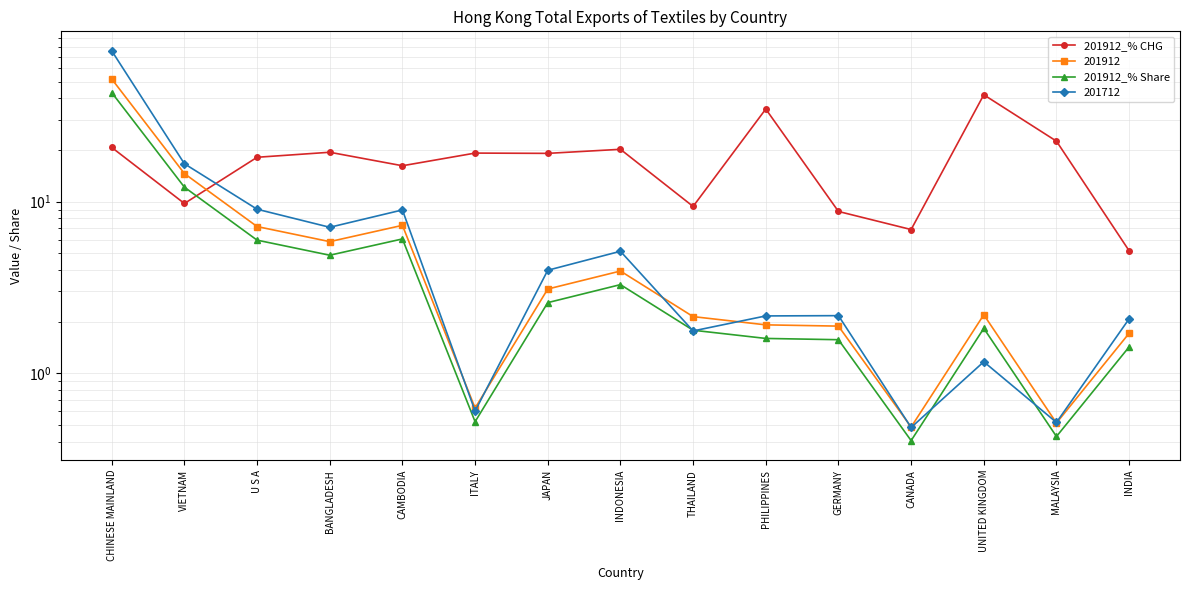

What is the difference between the second highest and minimum values in the 201912_% CHG series?

29.5